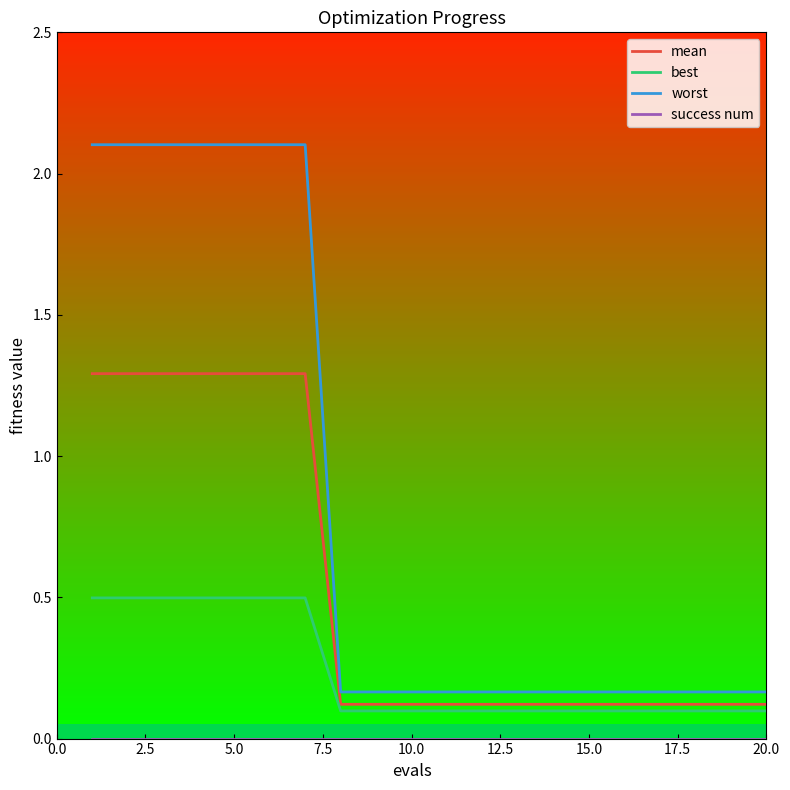

True or false: worst and best cross at least once.

False